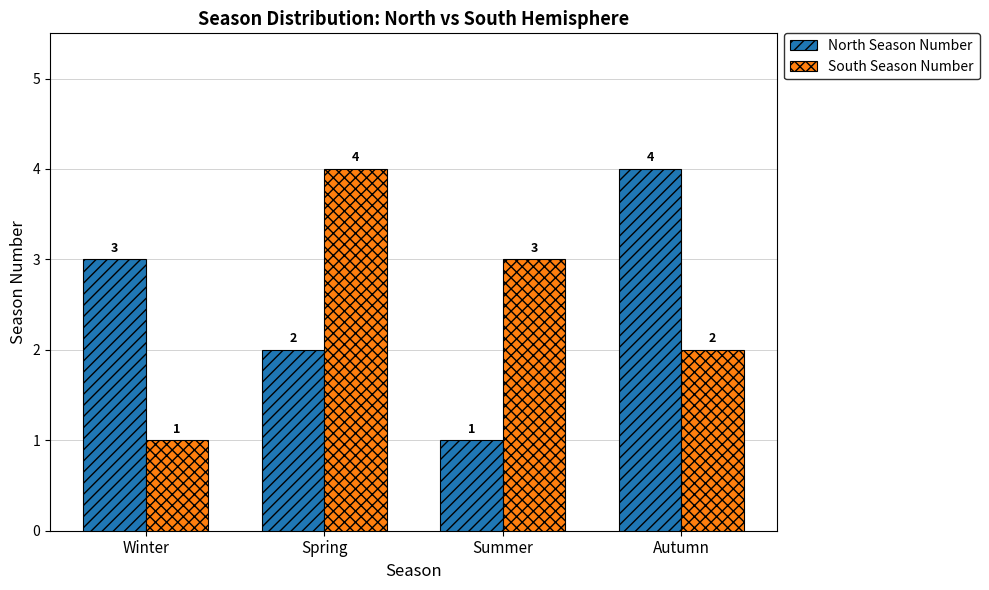

What is the sum of all North Season Number values?

10